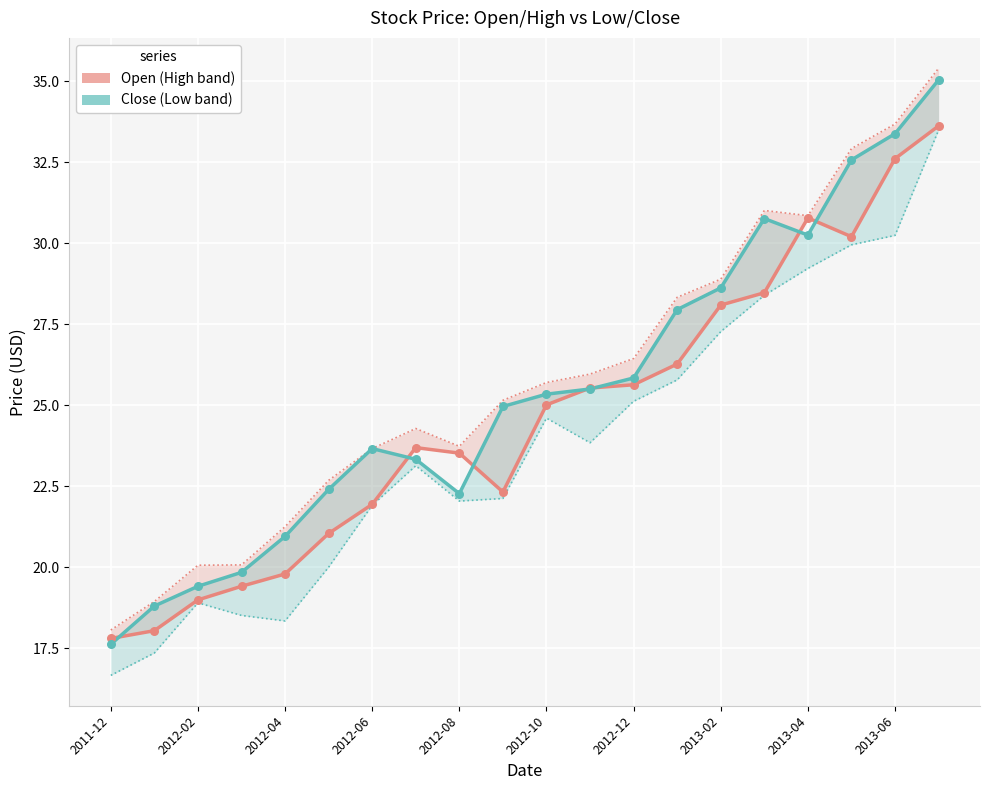

At which category is the sum across all series the highest?

19